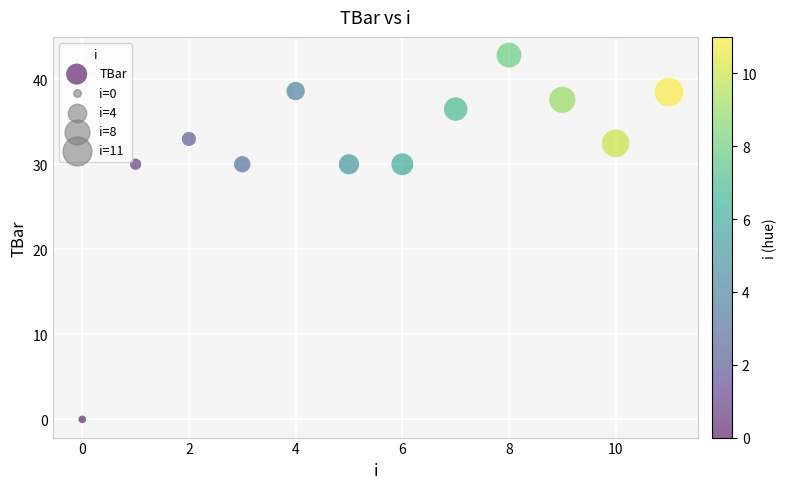

What is the range of Y values (max minus min)?

42.8